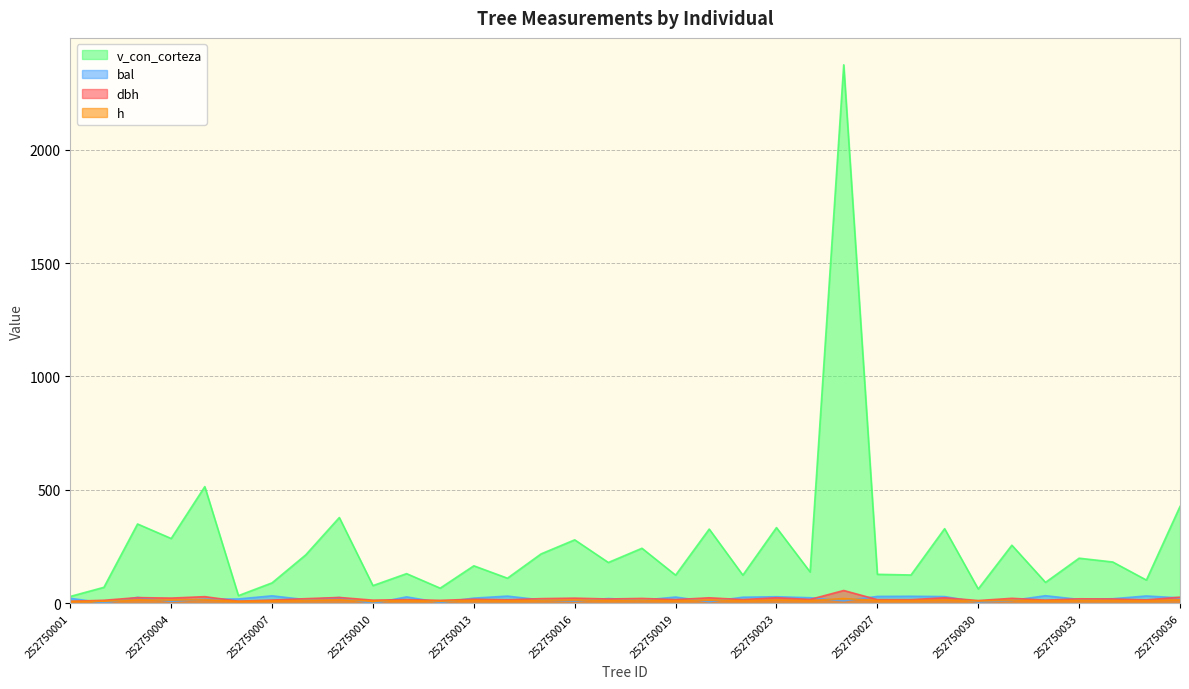

What is the total value across all series at 252750020?

374.6